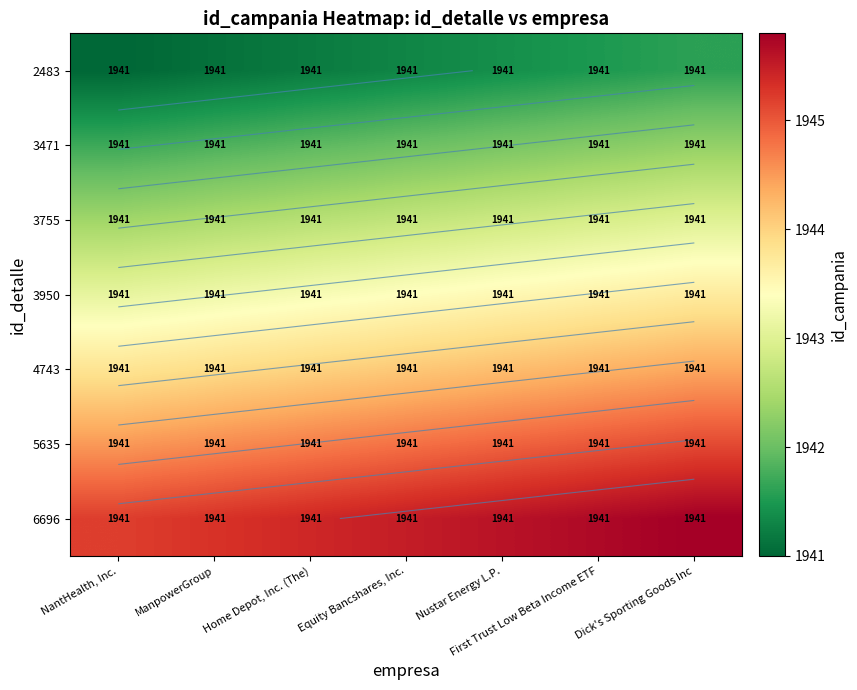

At how many categories does at least one series exceed 1945?

7